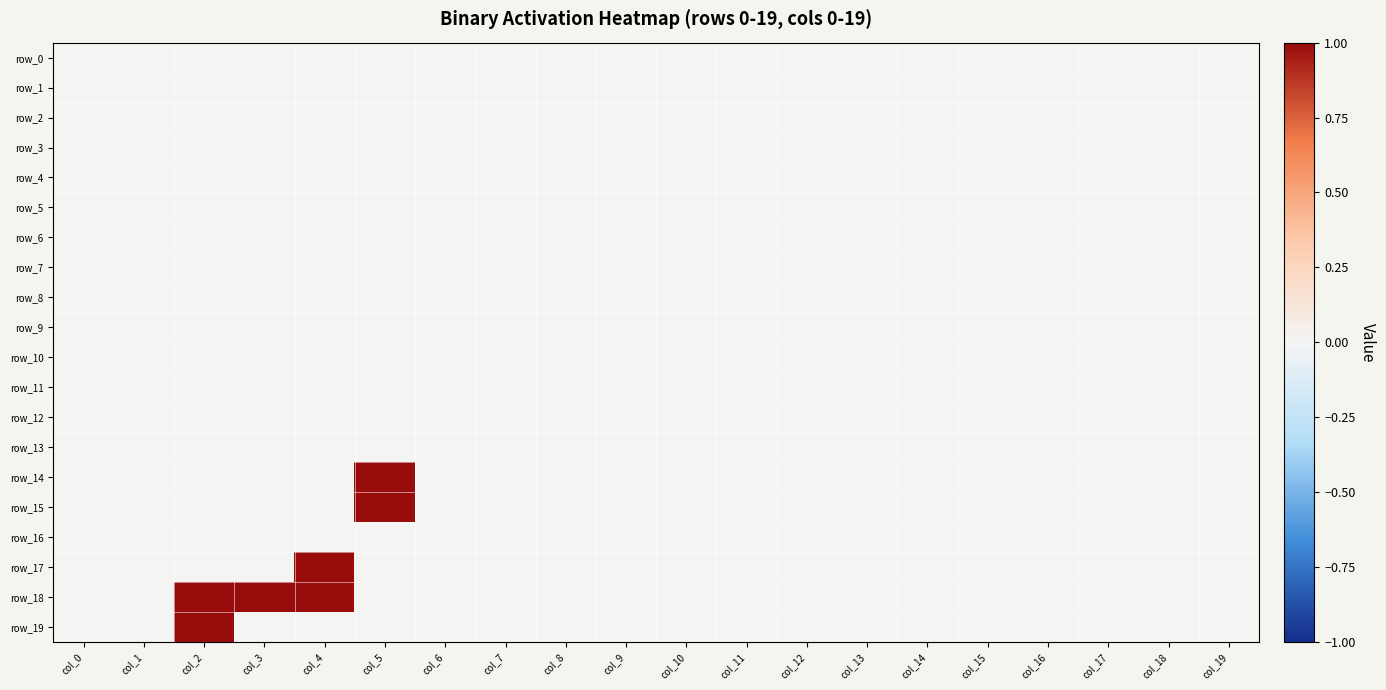

Which series has the largest range (max minus min)?

row_14